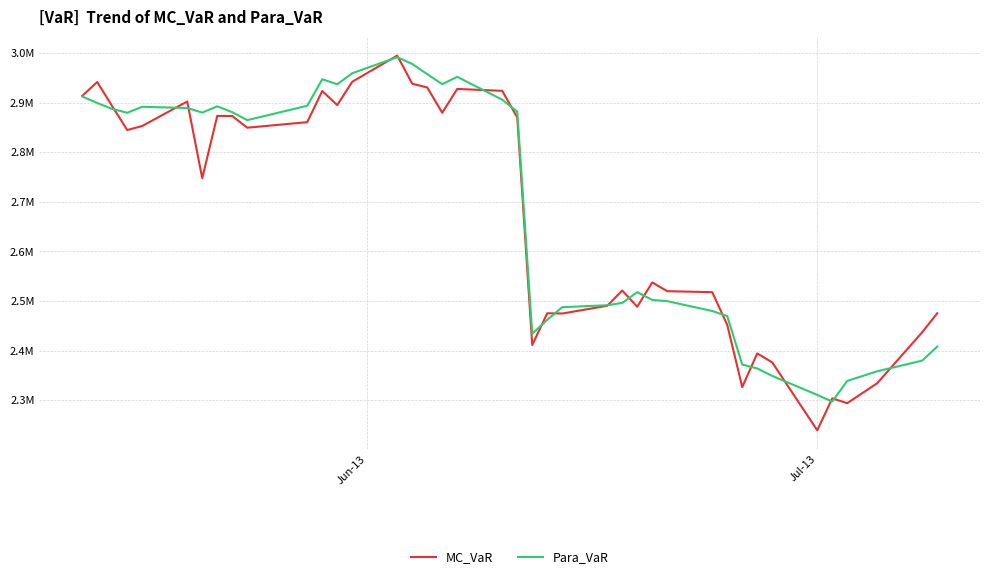

Does the chart display data point markers on the line(s)?

No